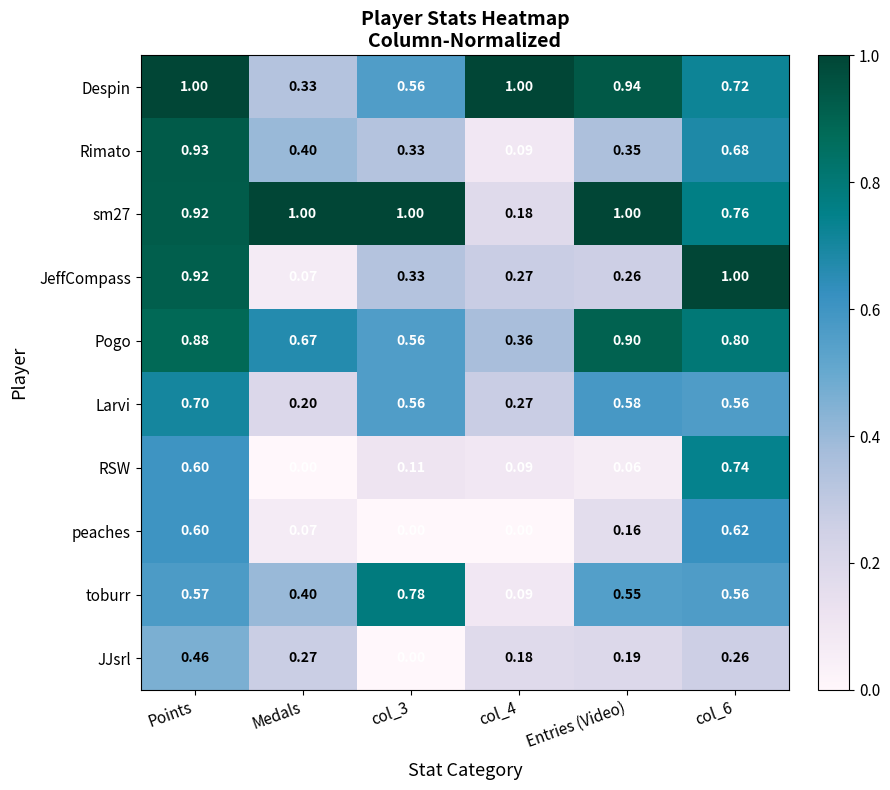

Which category has the highest value in the JJsrl series?

Points